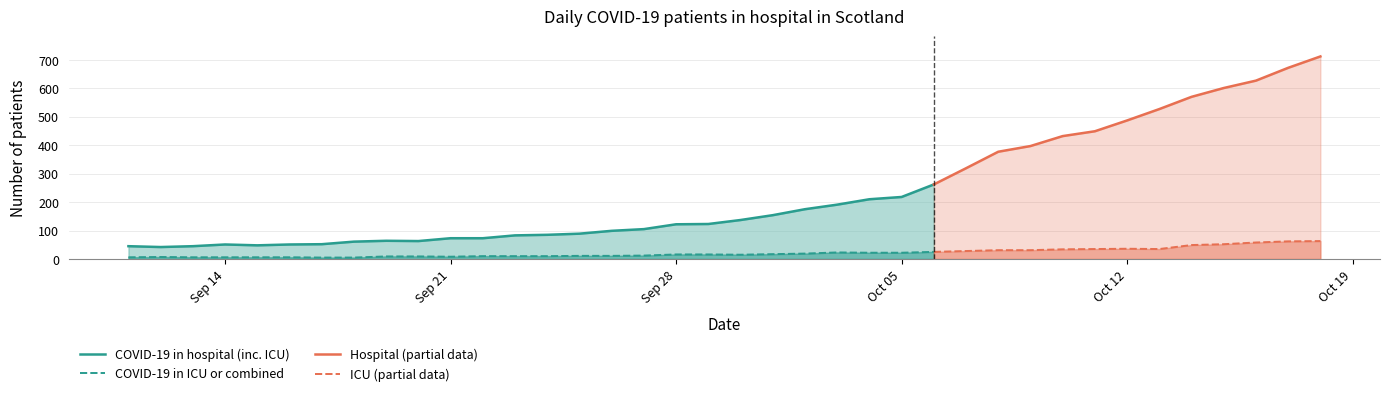

Between 2020-09-18 and 2020-10-14, which series saw the biggest shift?

COVID-19 patients in hospital (inc. ICU)